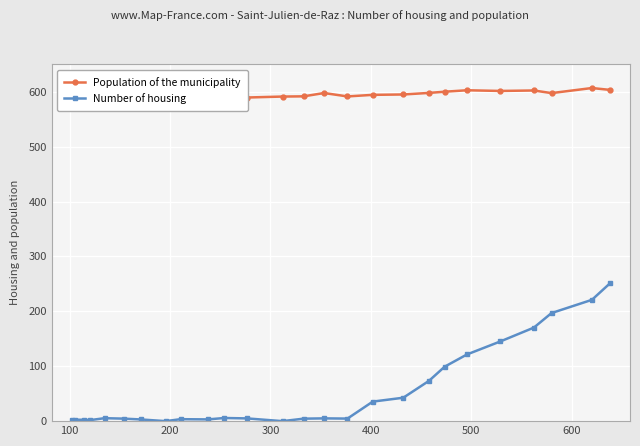

True or false: Population of the municipality and Number of housing cross at least once.

False